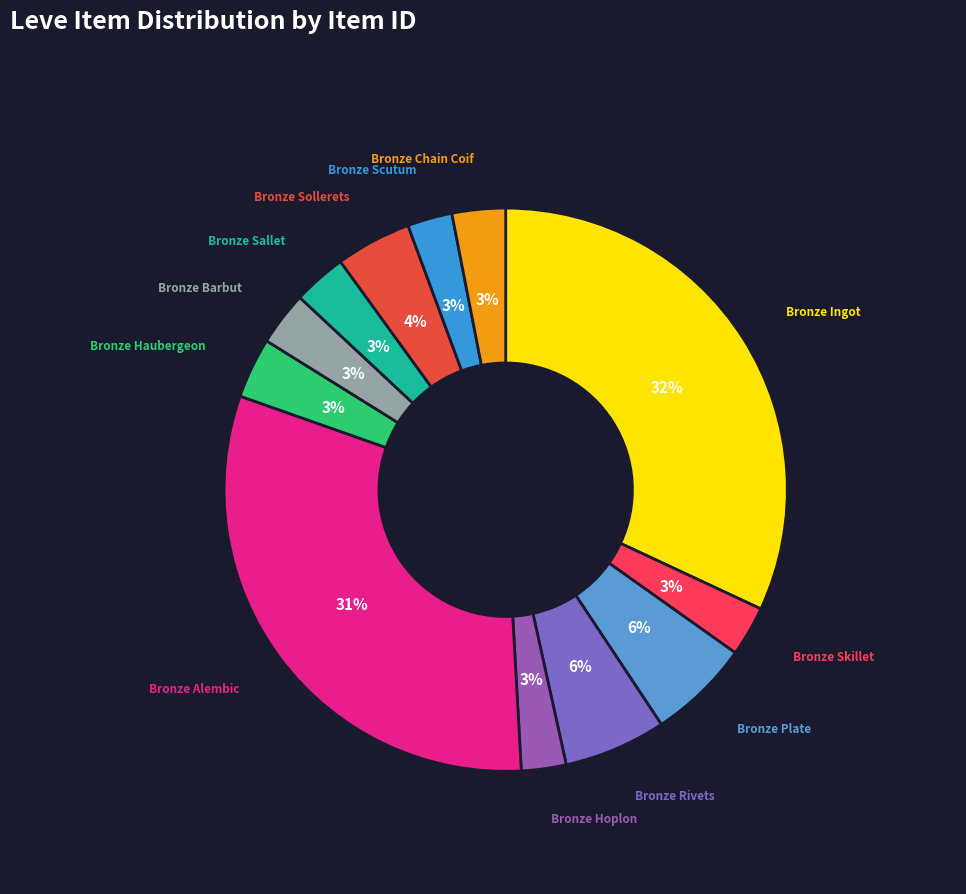

To the nearest percent, what is the difference between the largest and smallest slice percentages?

29%